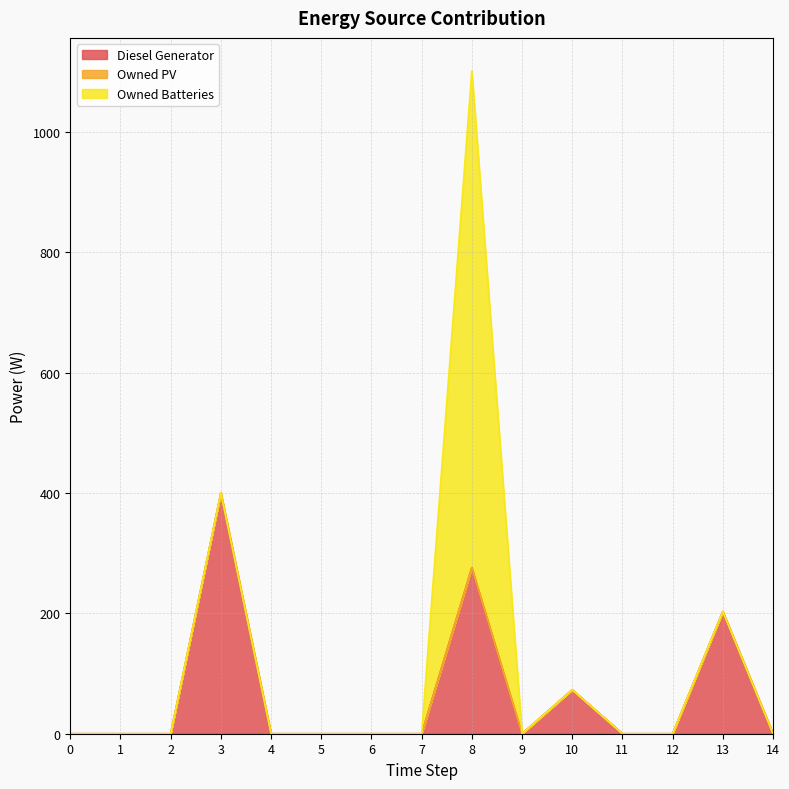

At which category is the sum across all series the highest?

8